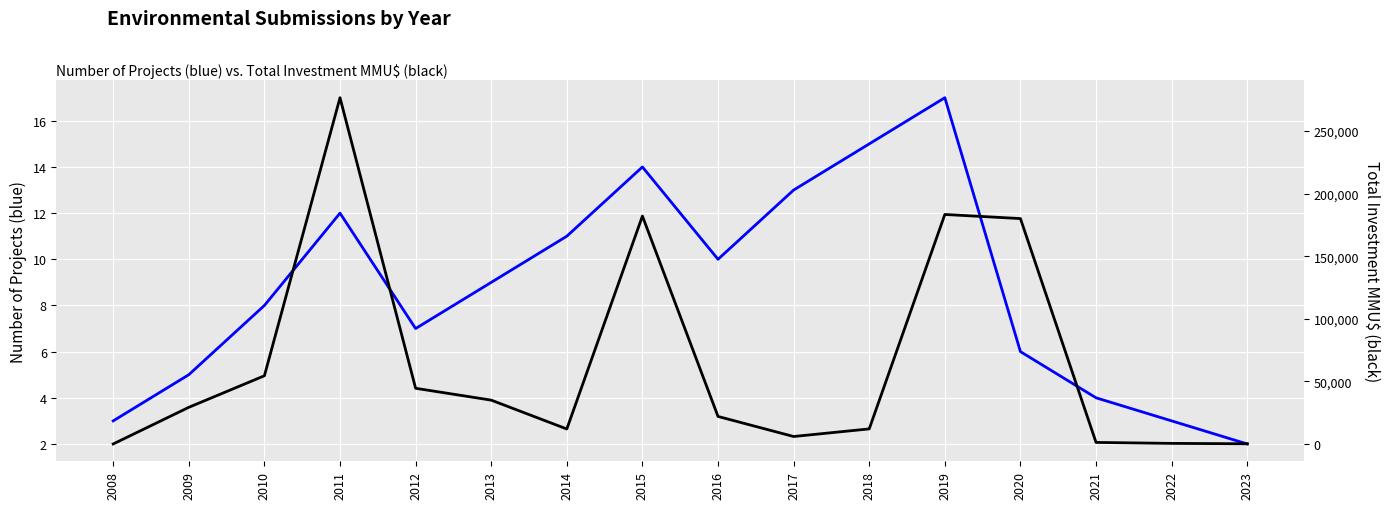

What is the difference between the Number of Projects values at 2008 and 2014?

8